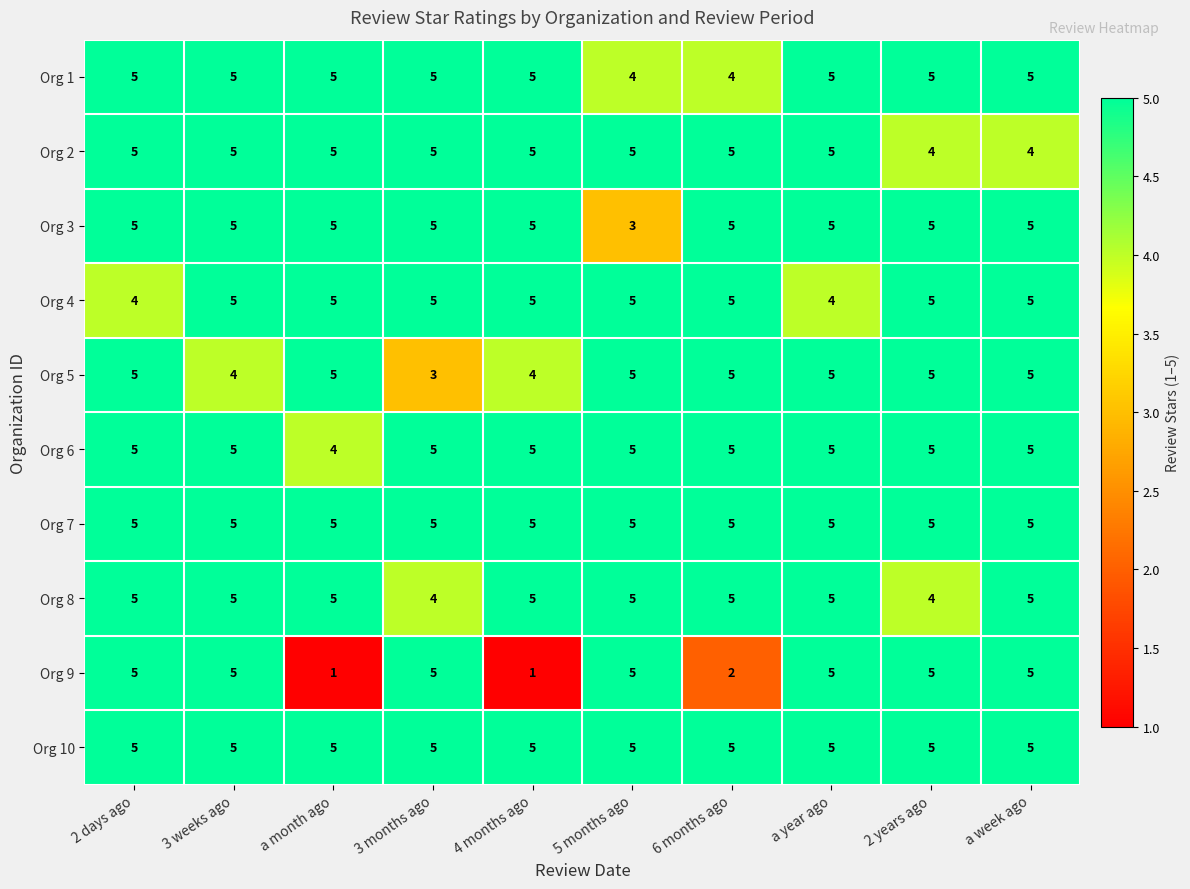

Which series changed the most between a month ago and a year ago?

Org 9